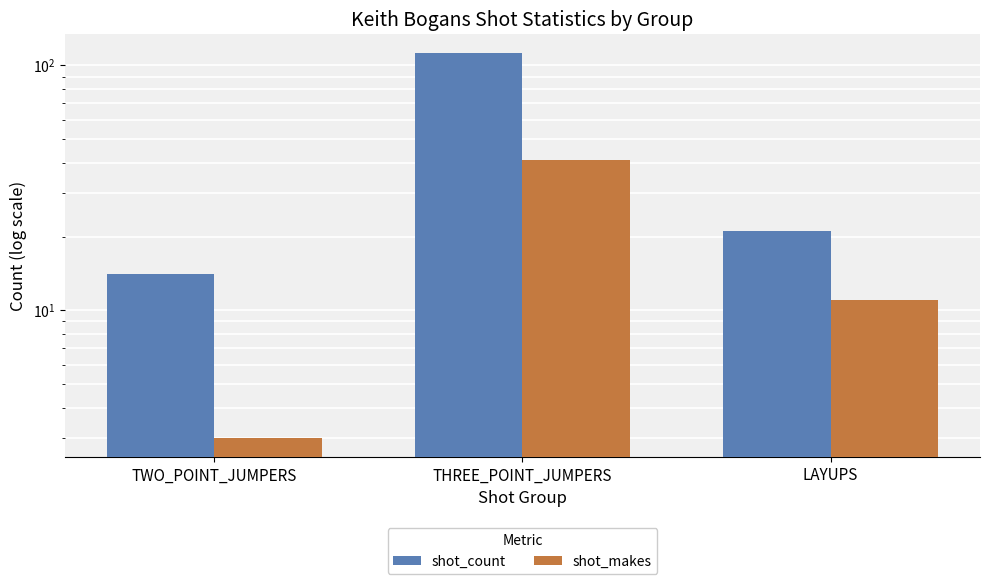

How many bars are there in total?

6